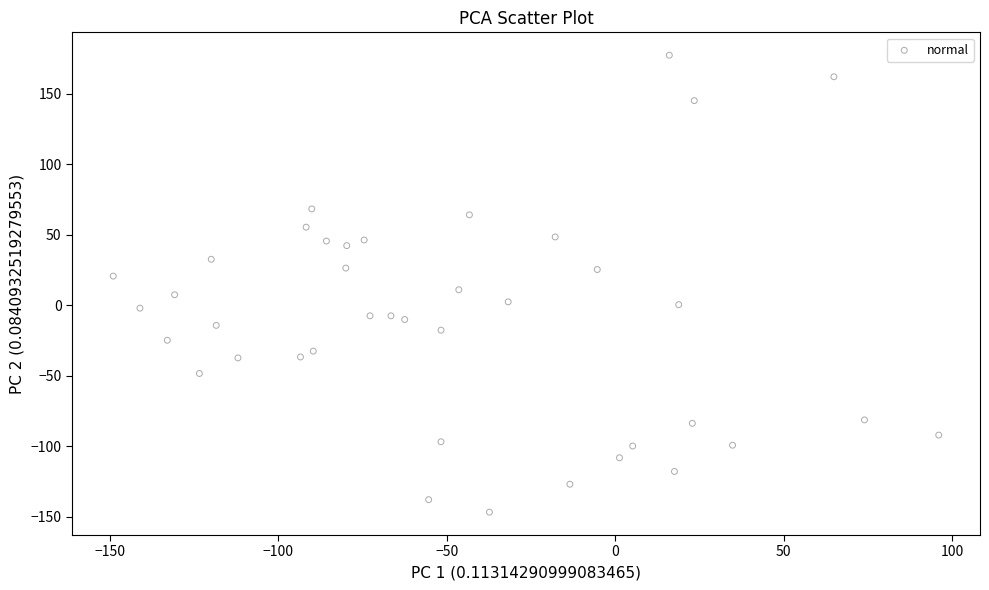

What is the range of Y values (max minus min)?

323.9